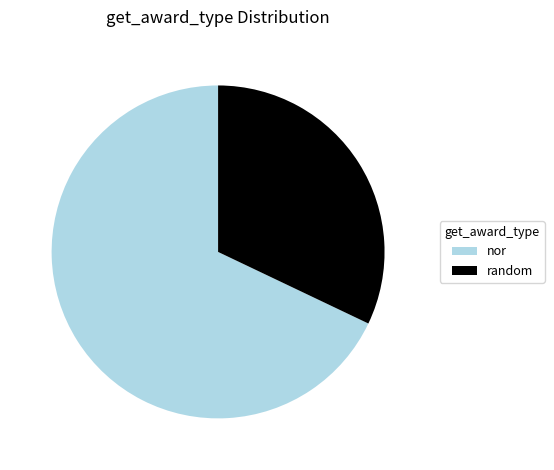

What is the smallest slice in the pie chart?

random